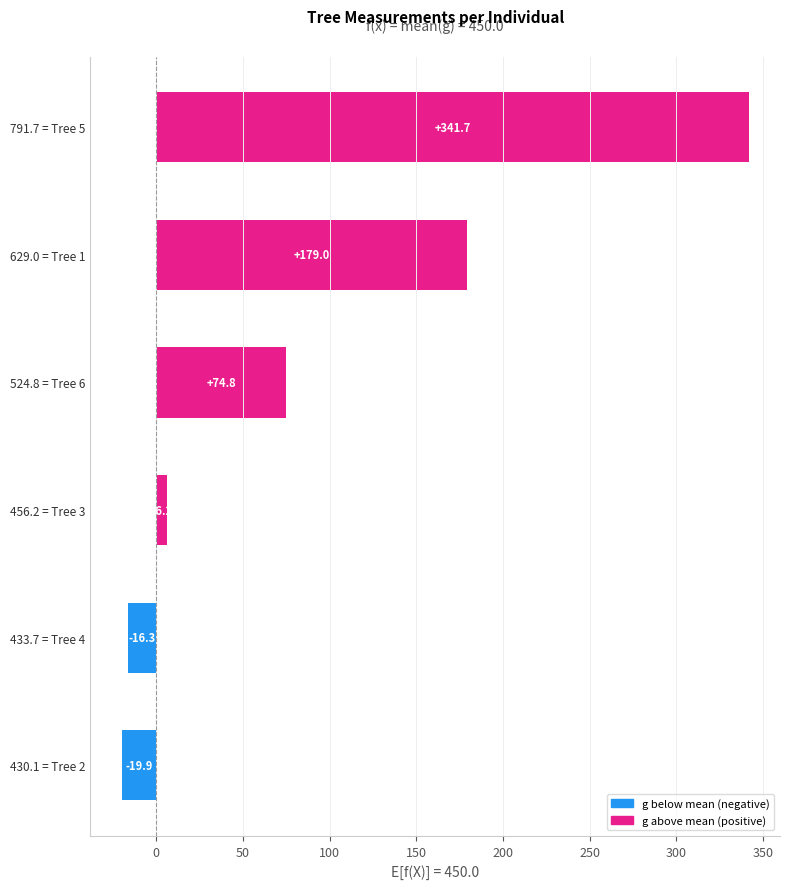

How many negative values are there?

2